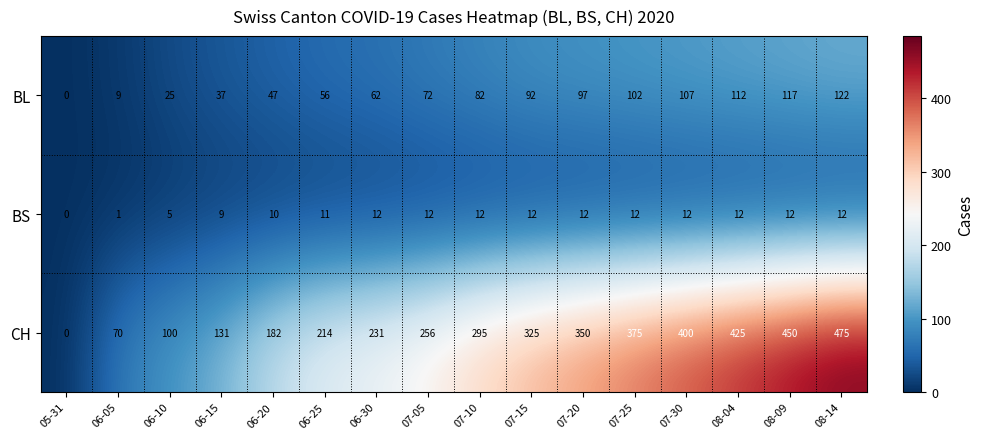

How many distinct data groups are displayed?

3